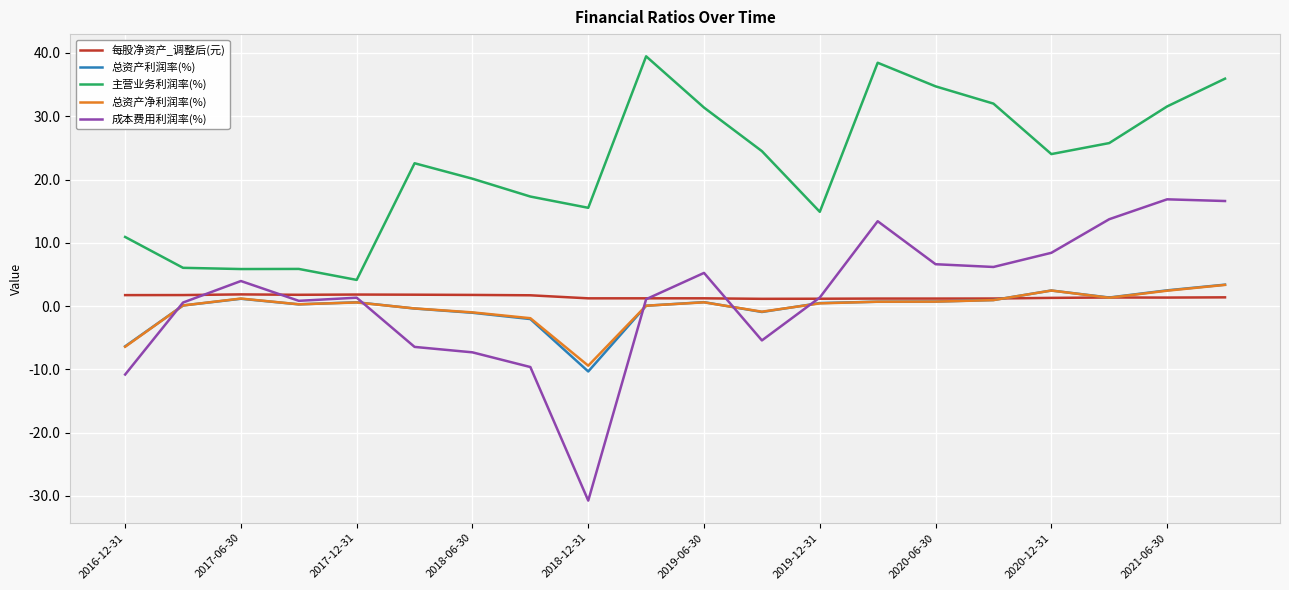

True or false: 成本费用利润率(%) and 主营业务利润率(%) cross at least once.

False